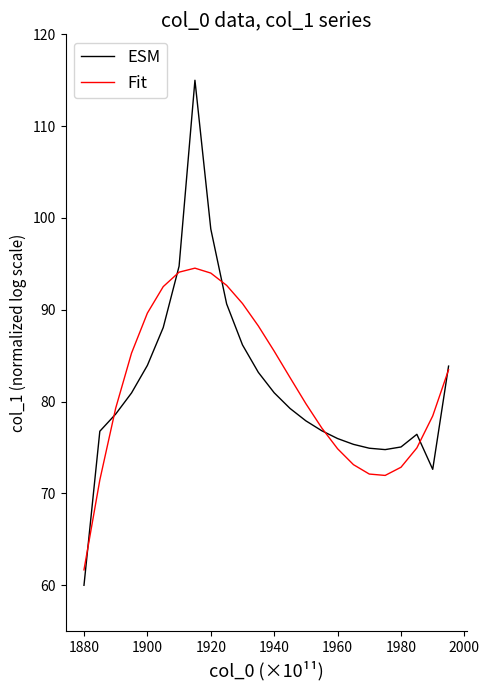

Which series has the largest range (max minus min)?

ESM